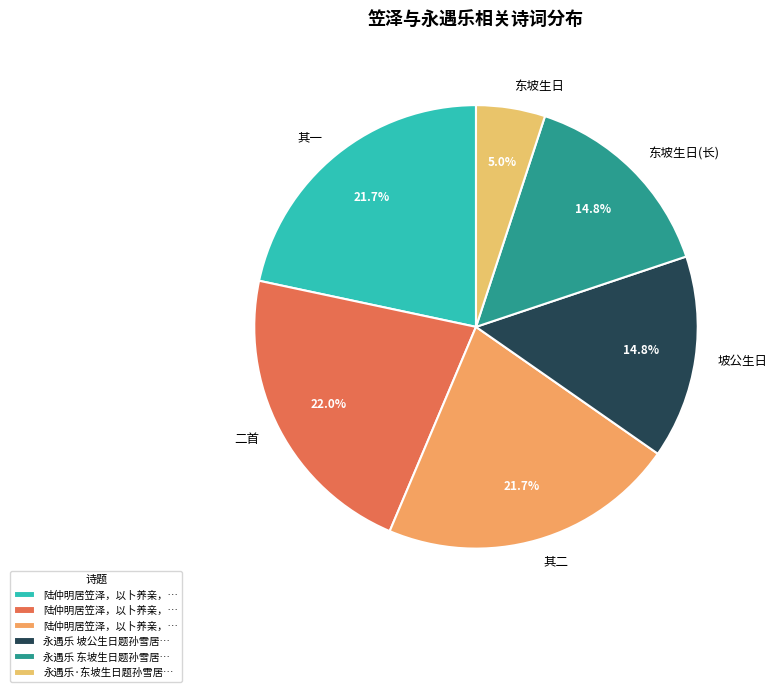

What is the total percentage of 其一 and 东坡生日(长)?

36.5%